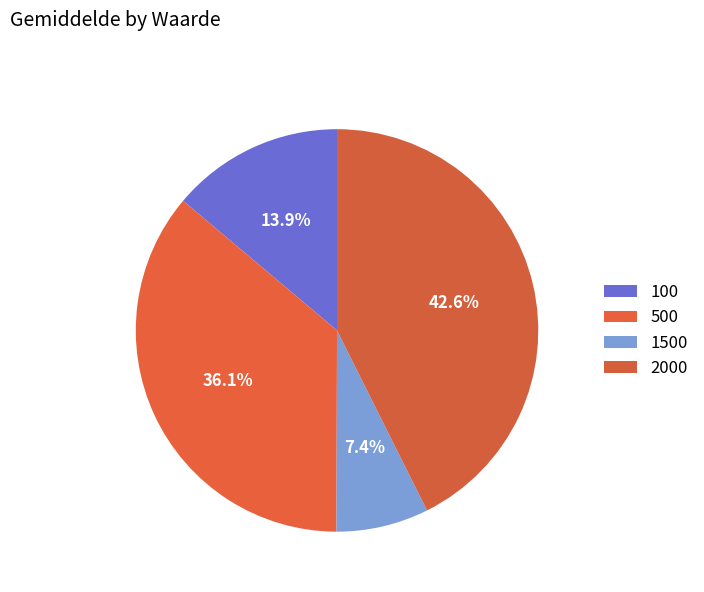

Combined, do 1500 and 500 account for over 50%?

No